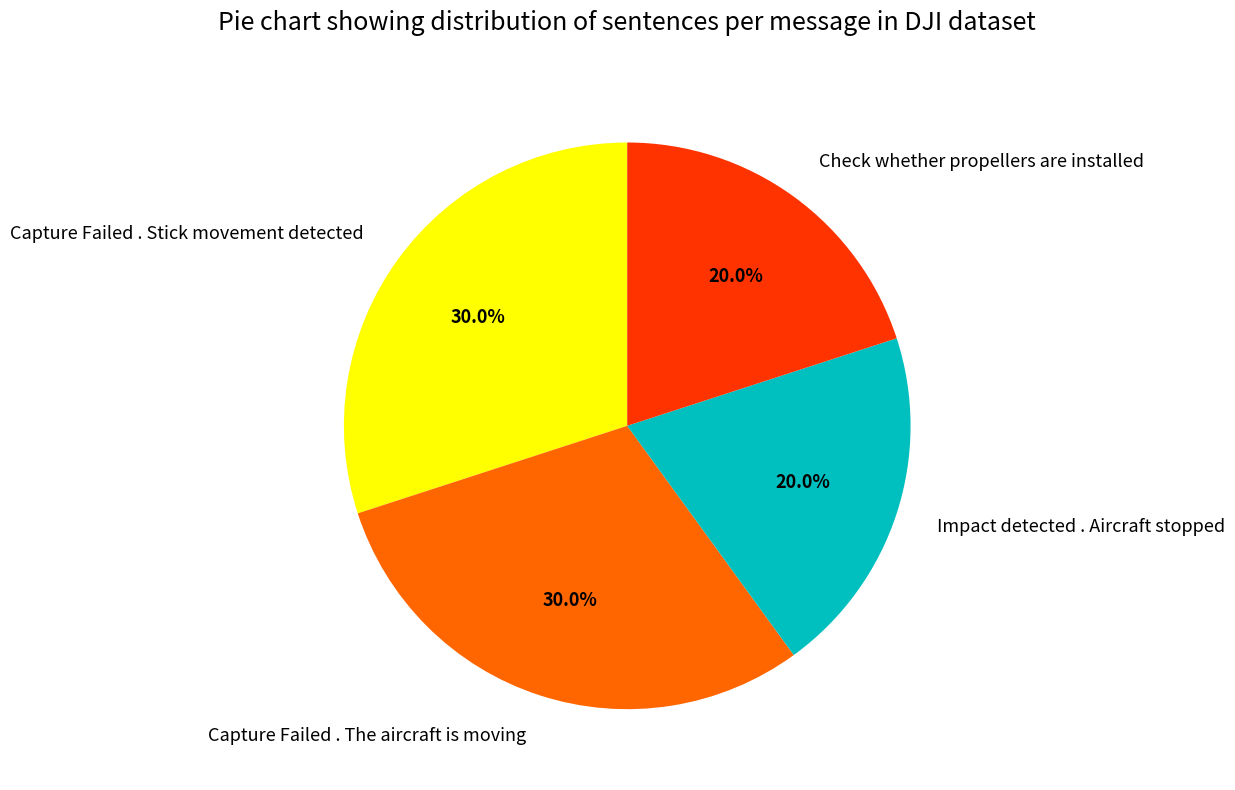

What percentage is the Capture Failed . The aircraft is moving slice, to the nearest percent?

30%